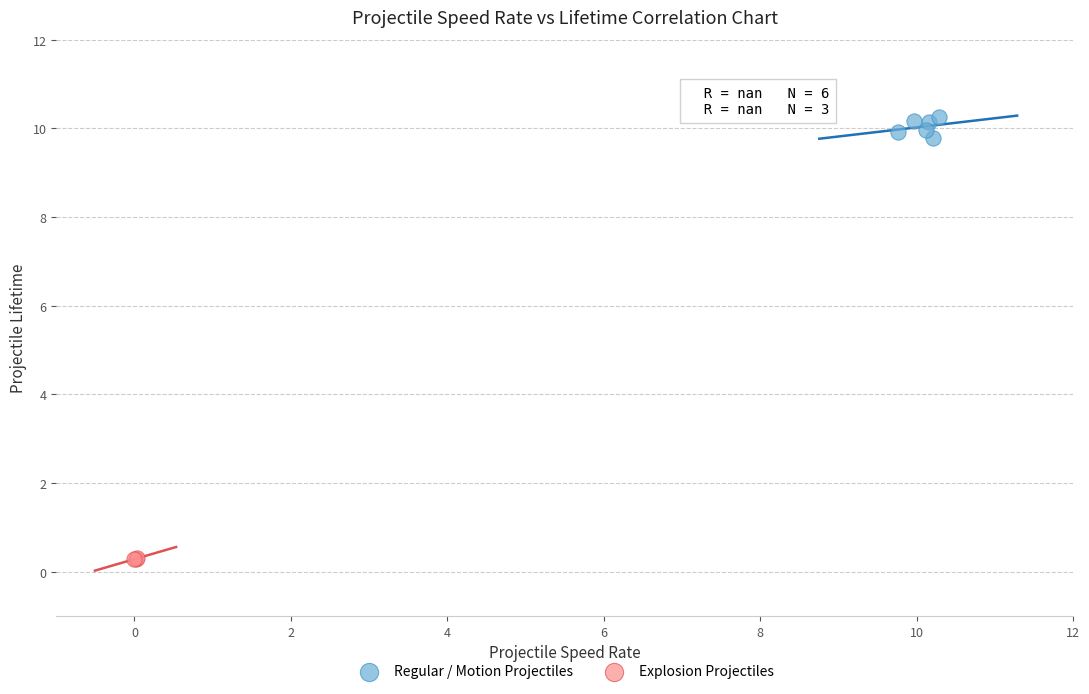

Which series reaches the minimum Y coordinate?

Explosion Projectiles